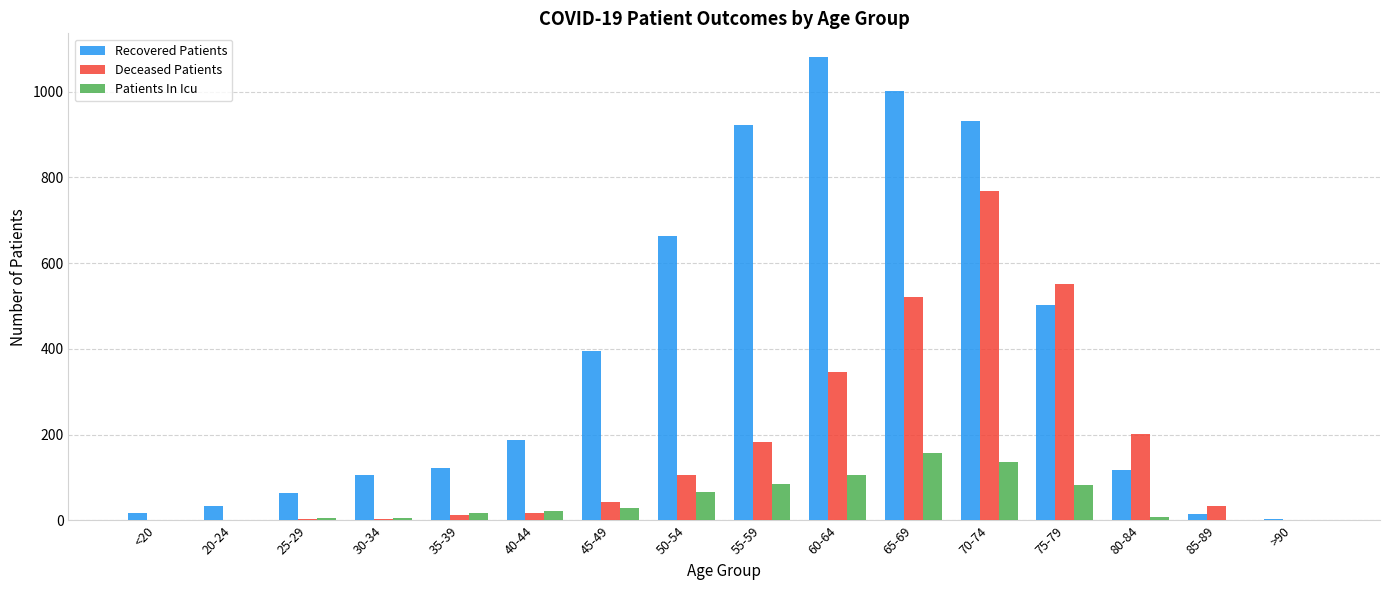

Is it true that Recovered Patients equals 1632 at 55-59?

False